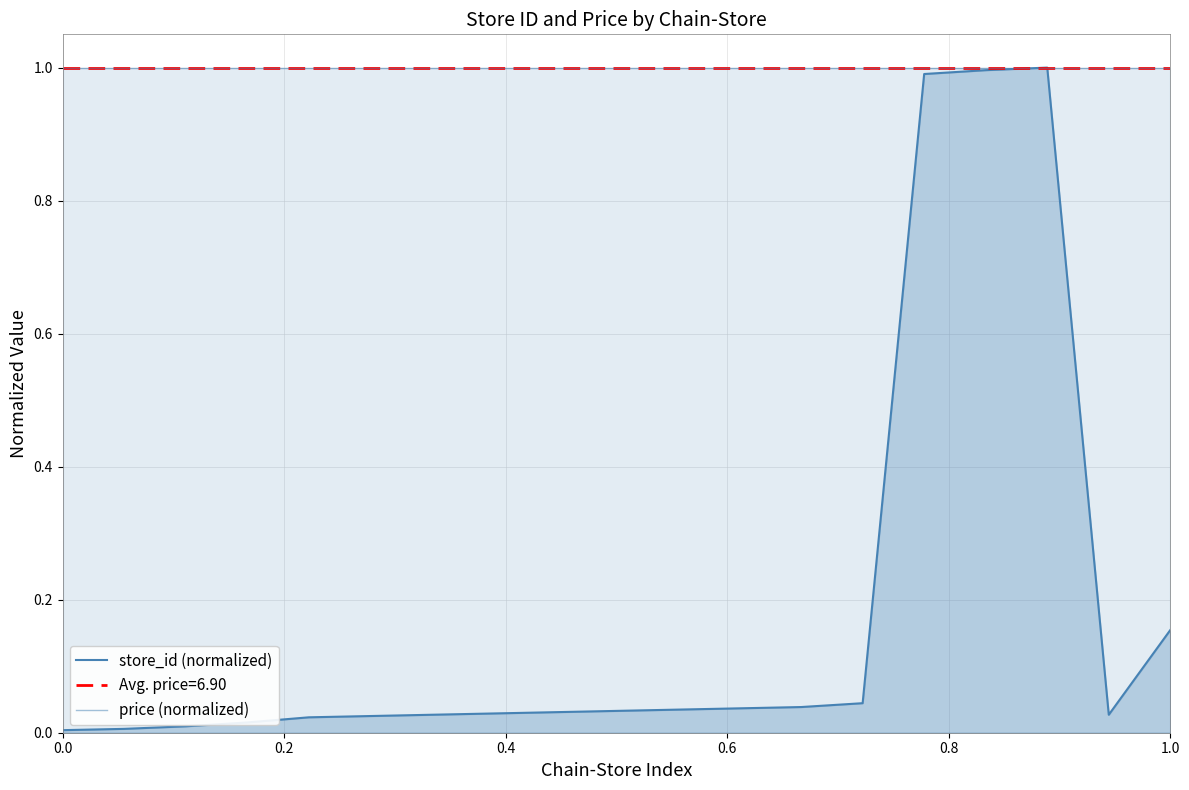

What is the maximum value shown in the chart?

1.0